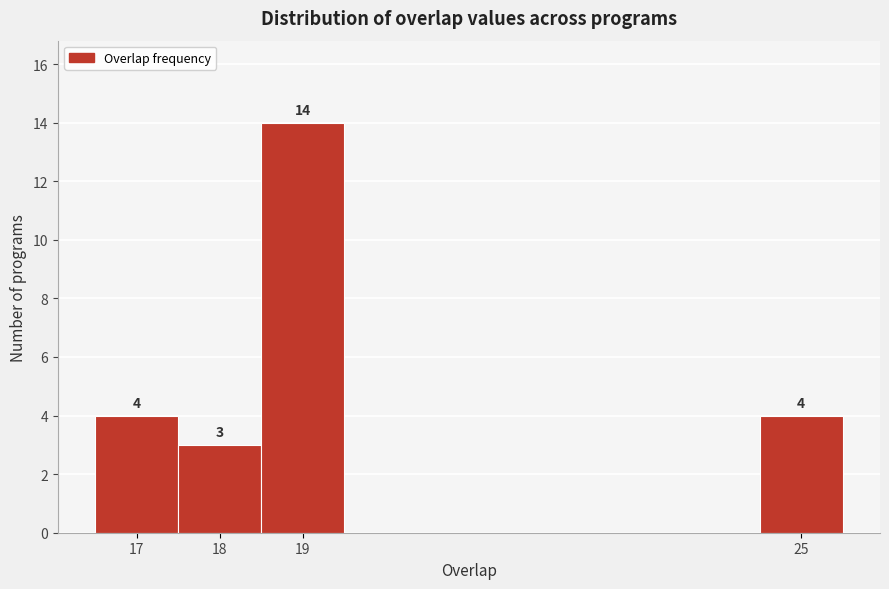

Over which range of the x-axis is the bar tallest?

18.5 to 19.5